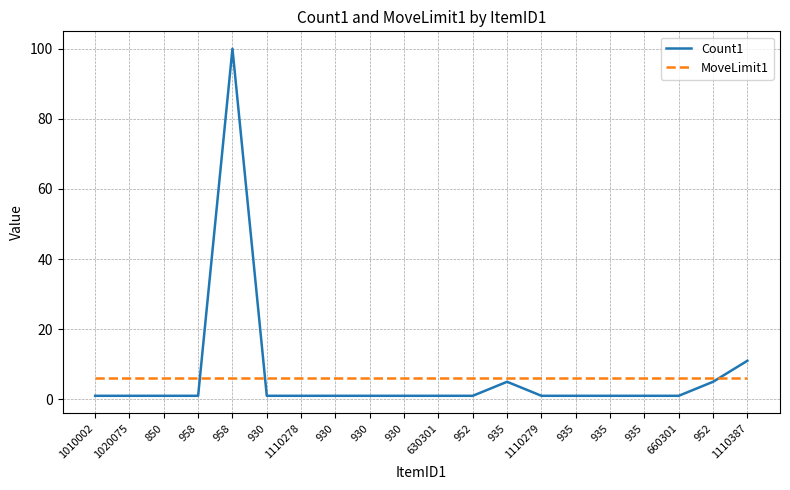

Reading left to right, what are all the values shown in this chart?

Count1: 1	1	1	1	100	1	1	1	1	1	1	1	5	1	1	1	1	1	5	11
MoveLimit1: 6	6	6	6	6	6	6	6	6	6	6	6	6	6	6	6	6	6	6	6